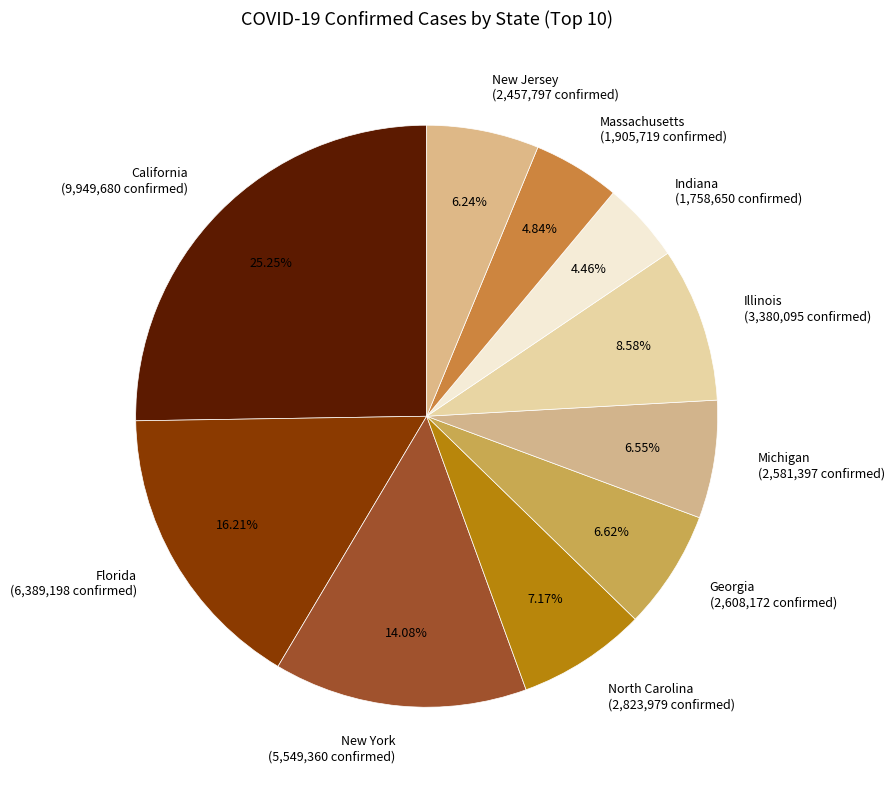

Is the sum of North Carolina and Massachusetts greater than half?

No